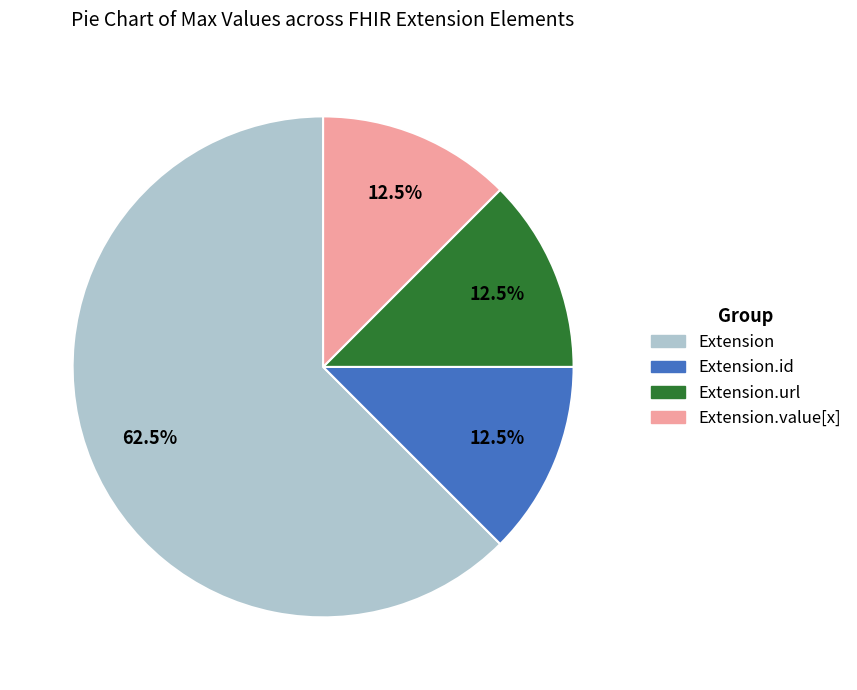

Is there any slice that represents more than half of the pie?

Yes